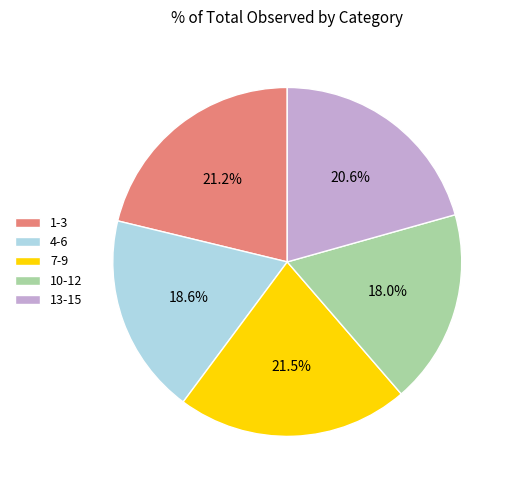

Does 4-6 represent more than half of the total?

No